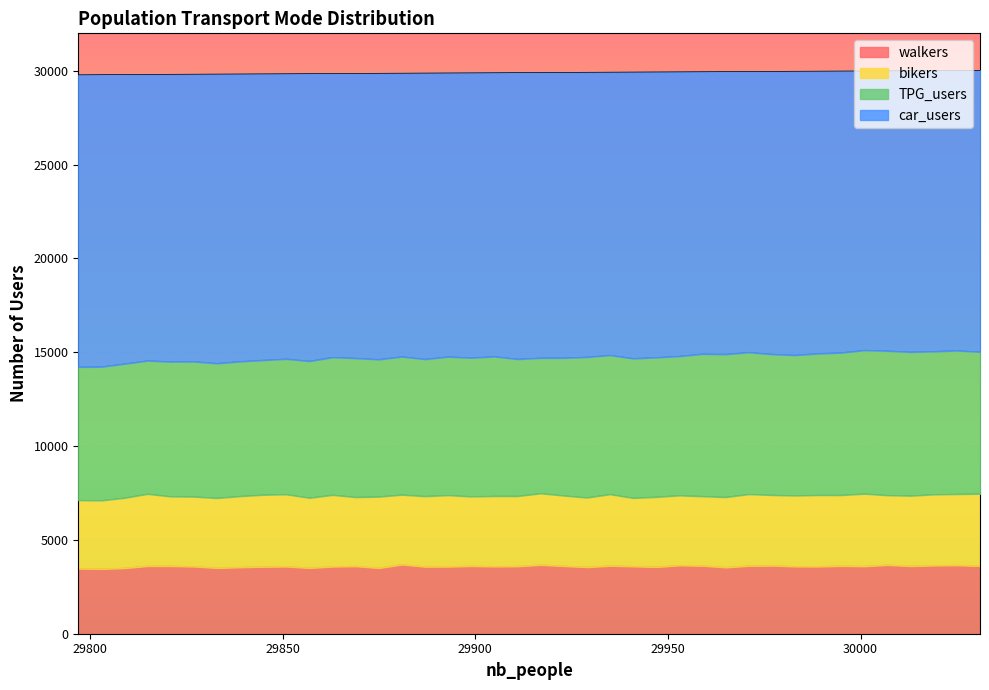

Which series has the largest range (max minus min)?

car_users